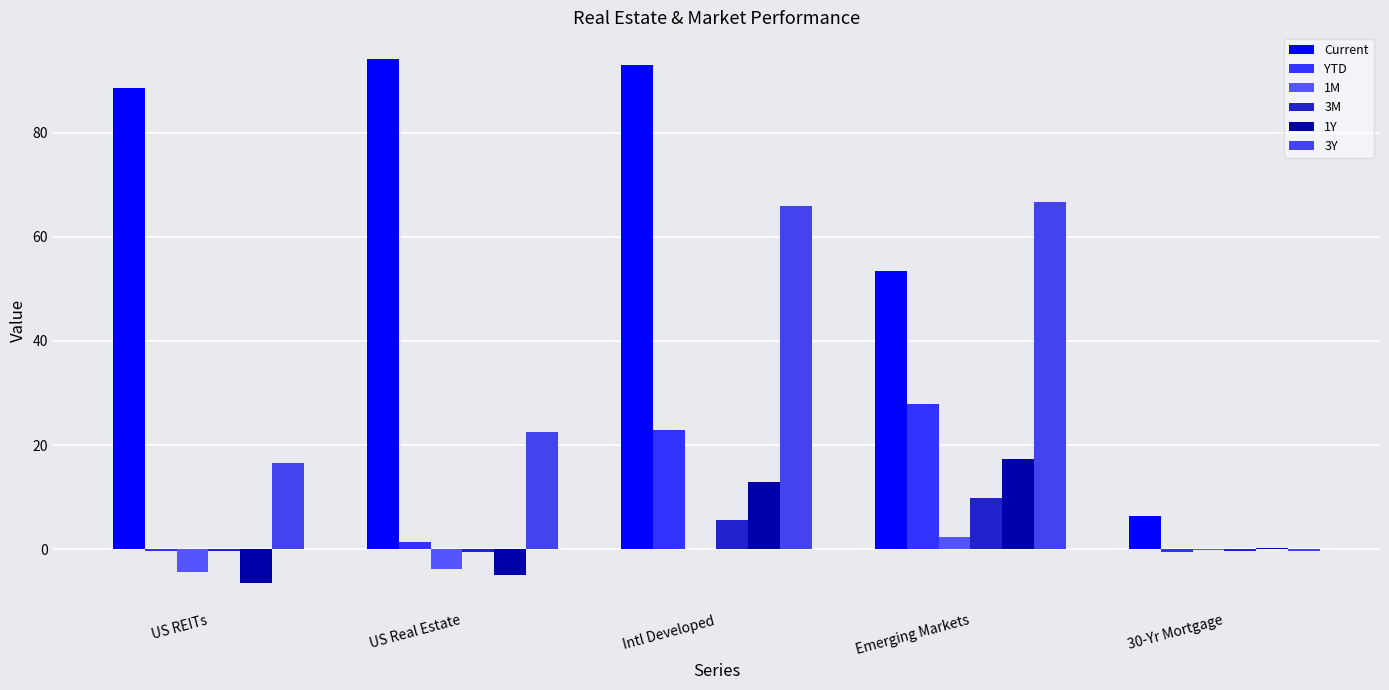

List the series in order of their peak value, lowest first.

1M, 3M, 1Y, YTD, 3Y, Current